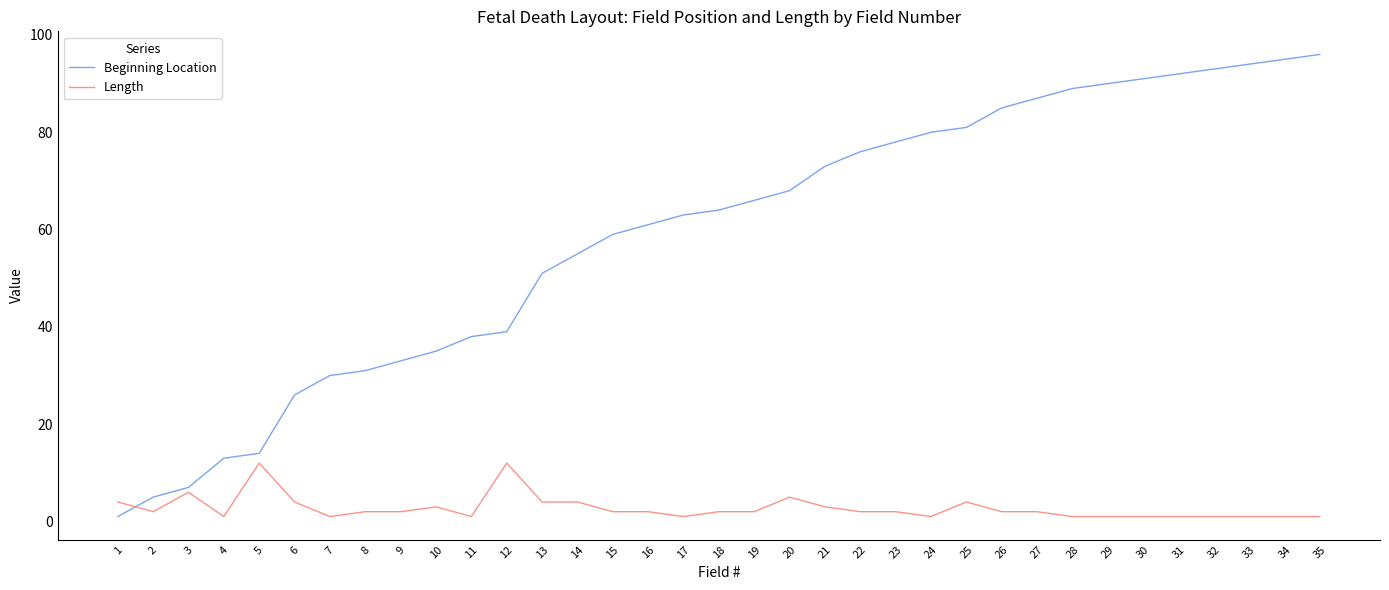

At how many categories does at least one series exceed 32?

27